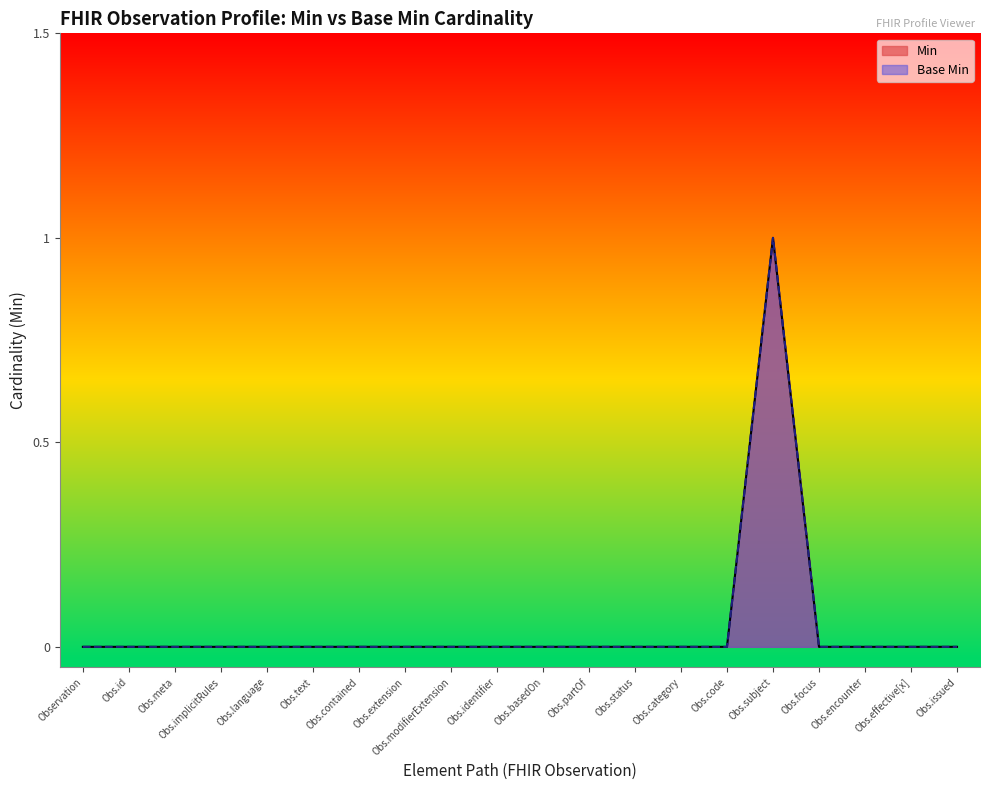

Does the chart display data point markers on the line(s)?

No